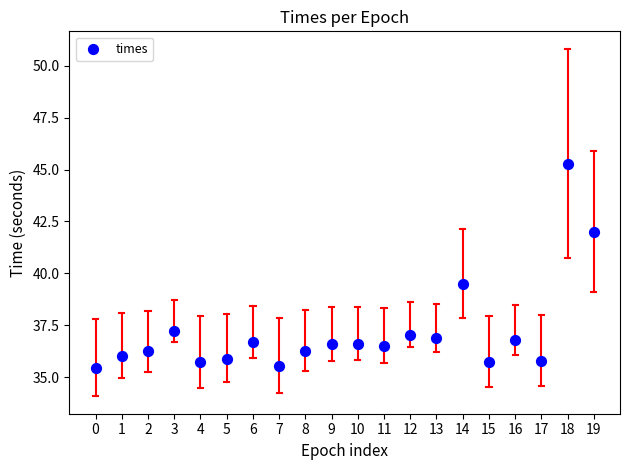

What Y value in the scatter plot is closest to 40?

39.5